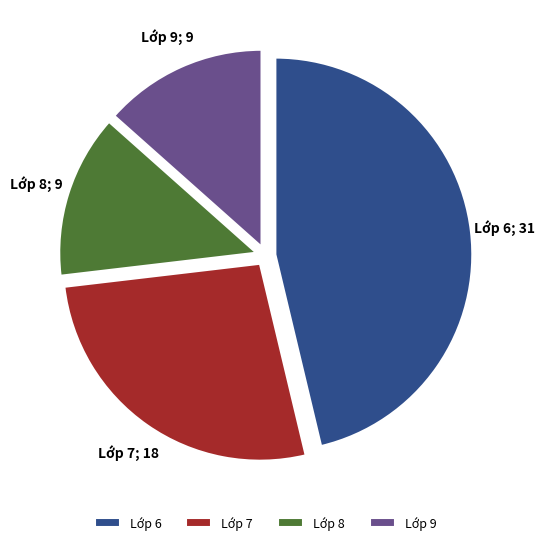

Which has a higher value, Lớp 7 or Lớp 8?

Lớp 7